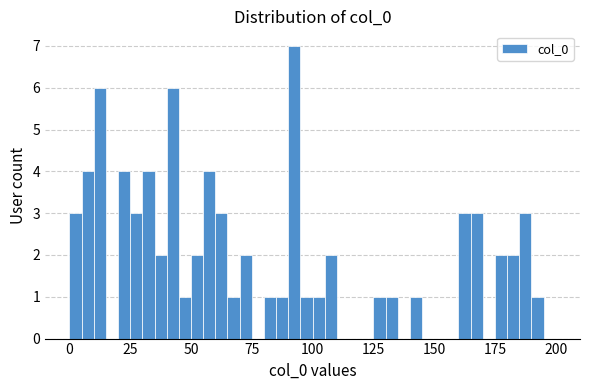

Around what value on the x-axis is the tallest bar? Give the approximate position of its centre, as read against the axis.

95